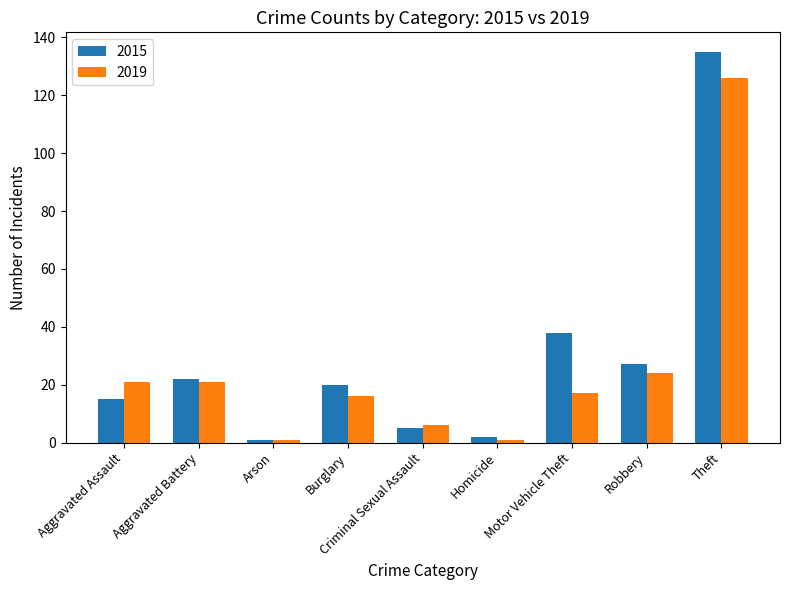

The value of 2019 at Aggravated Assault is 14. True or false?

False